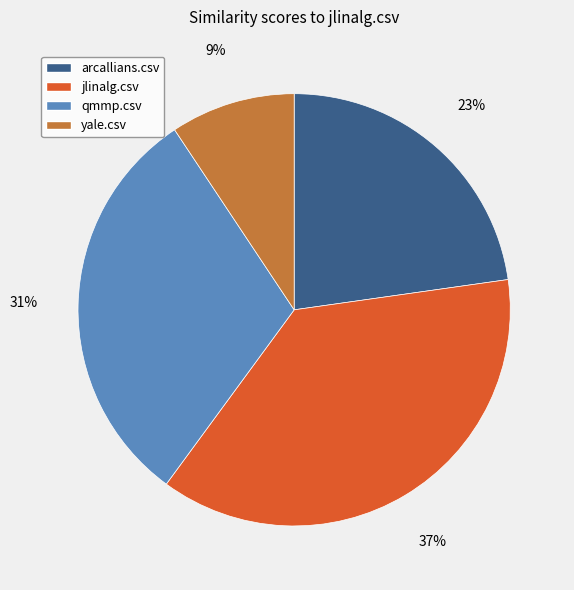

Rank the categories by value from lowest to highest.

yale.csv, arcallians.csv, qmmp.csv, jlinalg.csv